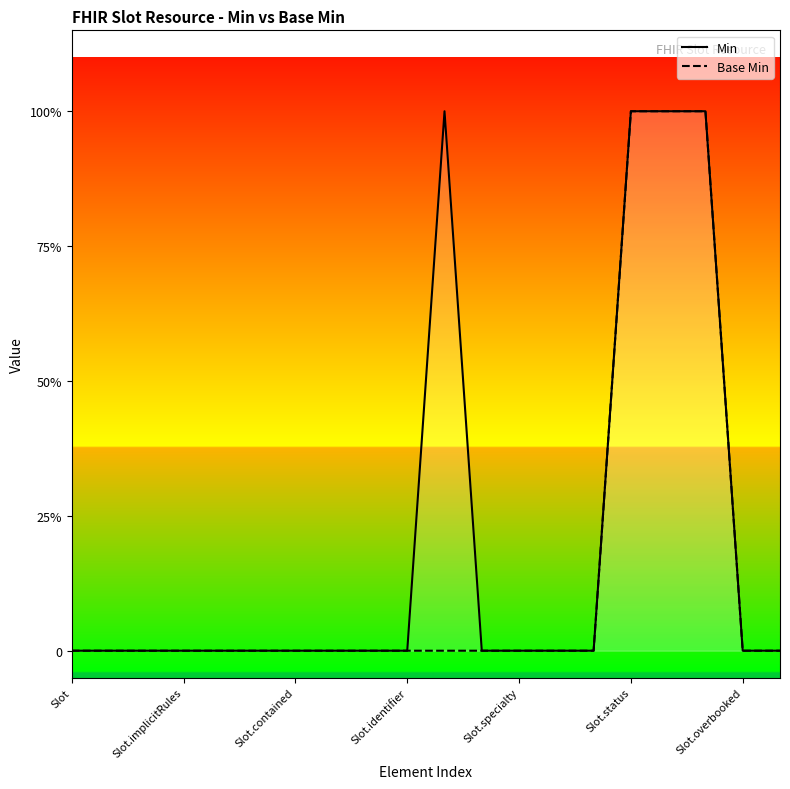

Reading right to left, list all the values displayed in this chart.

Min: 0	0	1	1	1	0	0	0	0	1	0	0	0	0	0	0	0	0	0	0
Base Min: 0	0	1	1	1	0	0	0	0	0	0	0	0	0	0	0	0	0	0	0